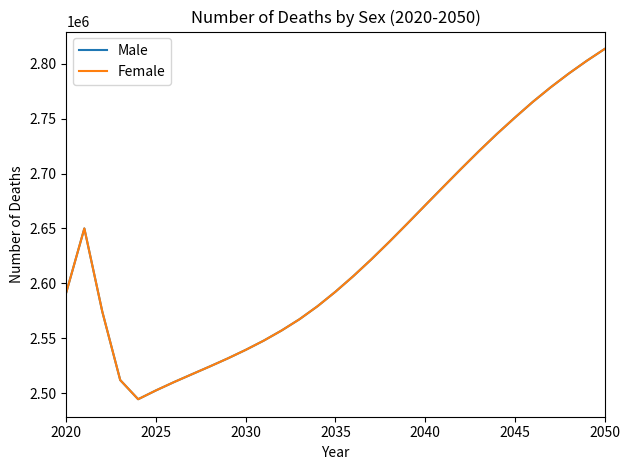

Does the chart have visible grid lines?

No